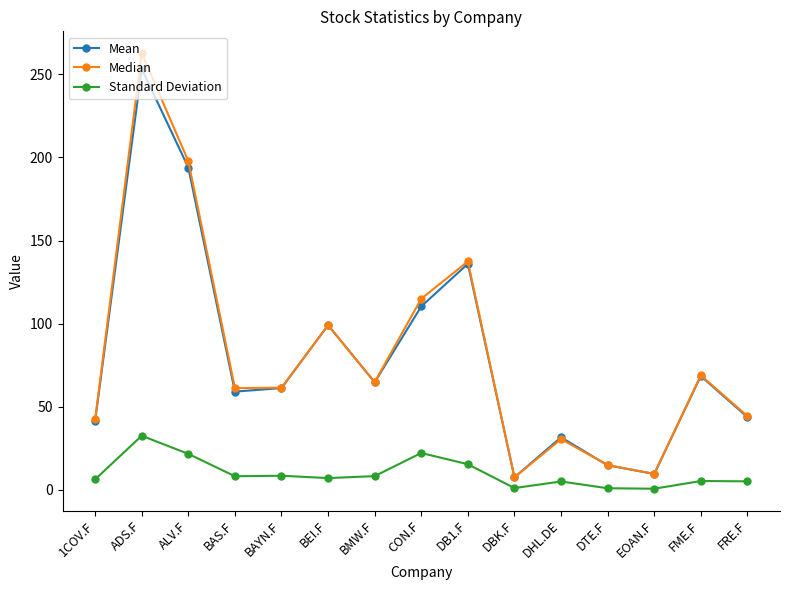

What is the total value across all series at BEI.F?

205.0